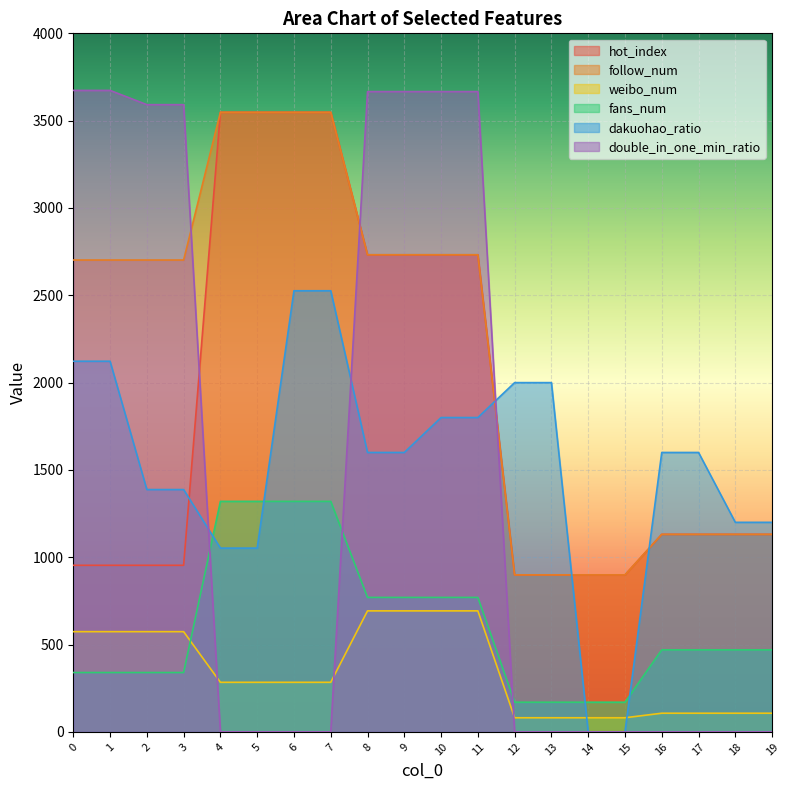

True or false: weibo_num and follow_num cross at least once.

False